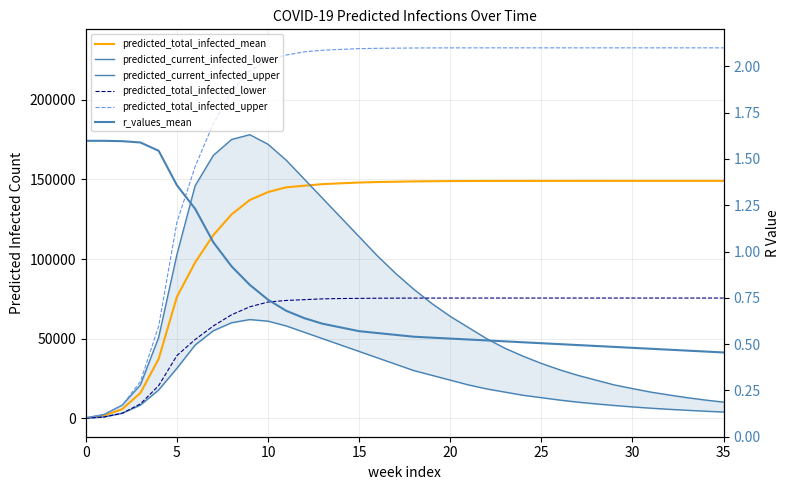

At which category does predicted_current_infected_upper reach its first local peak?

9